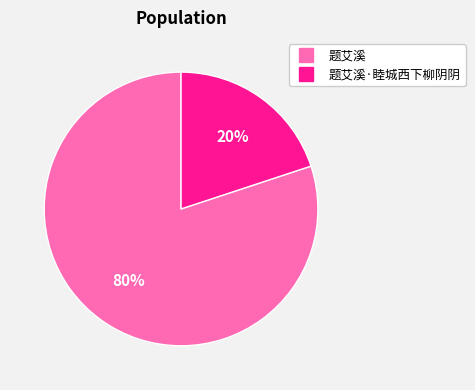

To the nearest percent, what is the difference between the largest and smallest slice percentages?

60%